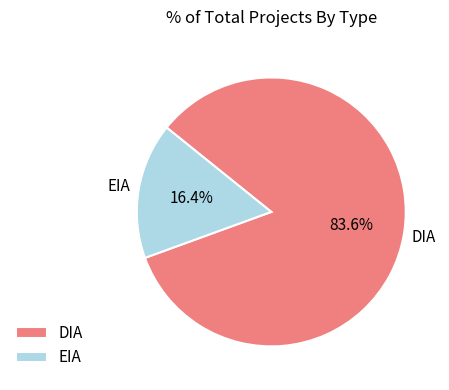

What percentage is NOT represented by DIA?

16.4%